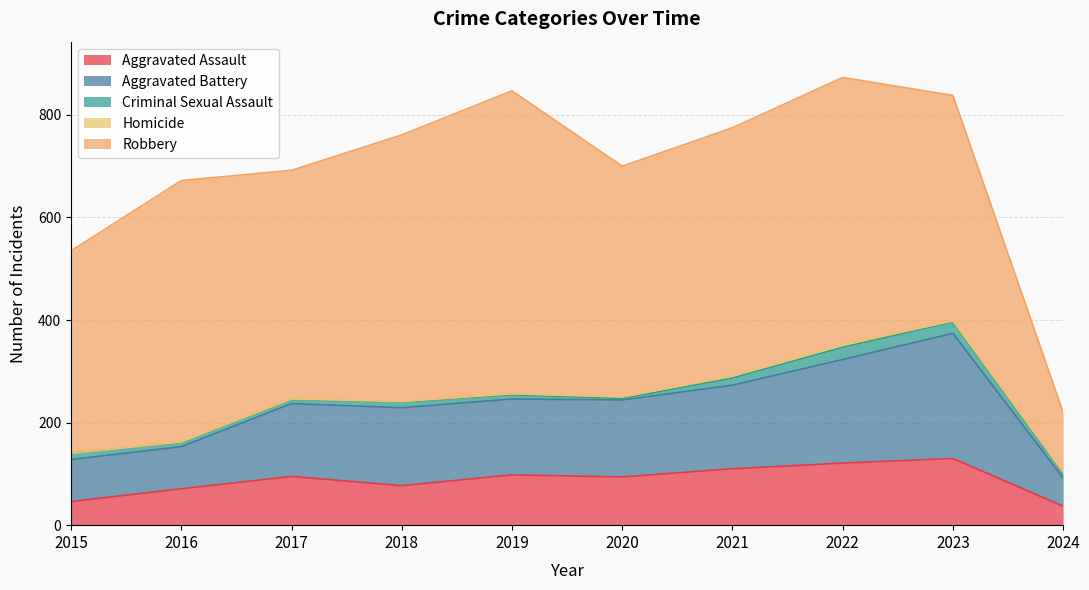

How many values in the Robbery series are below 484?

5